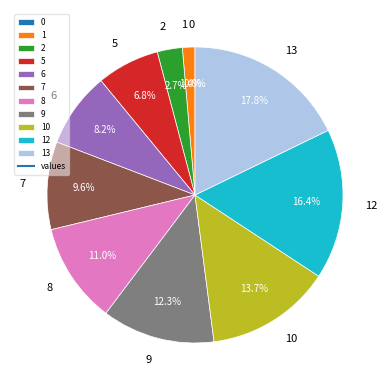

Count the number of slices in the pie.

11